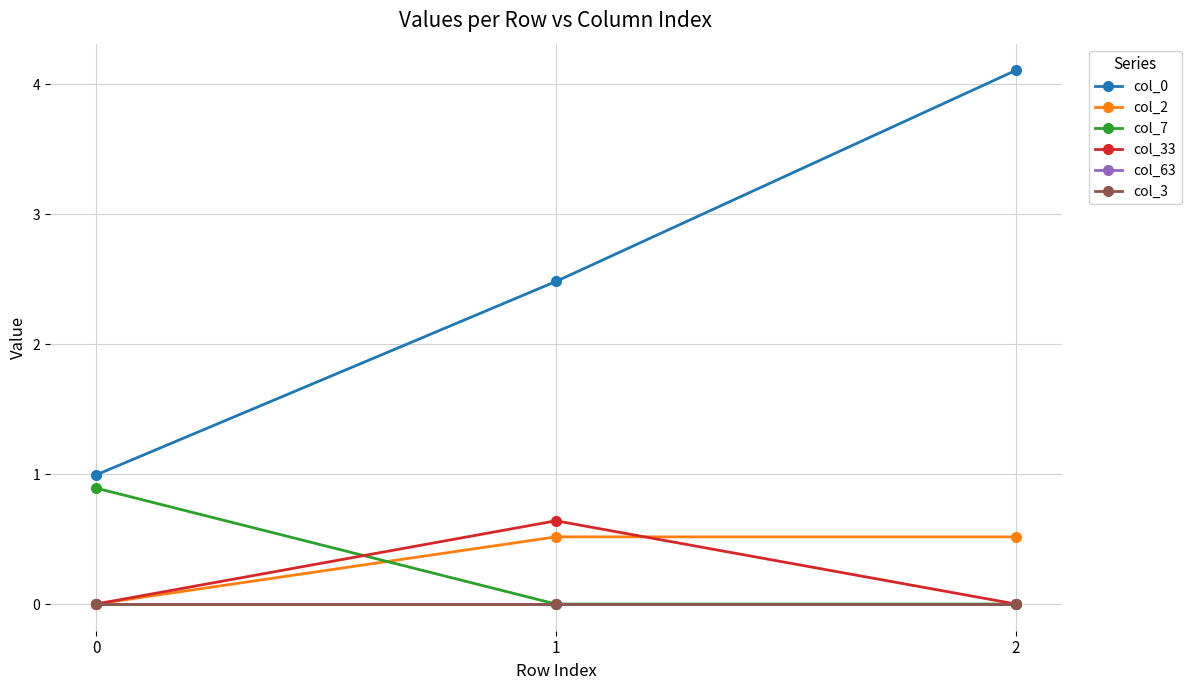

Count the col_7 values in the range 0 to 1.

3